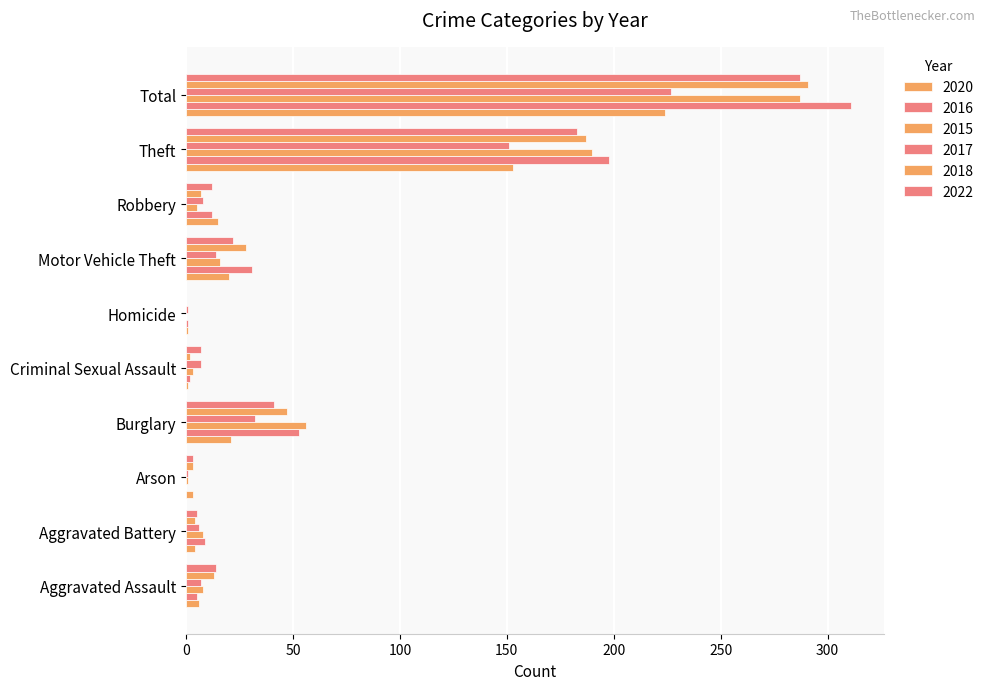

What is the spread (max minus min) of values at Criminal Sexual Assault?

6